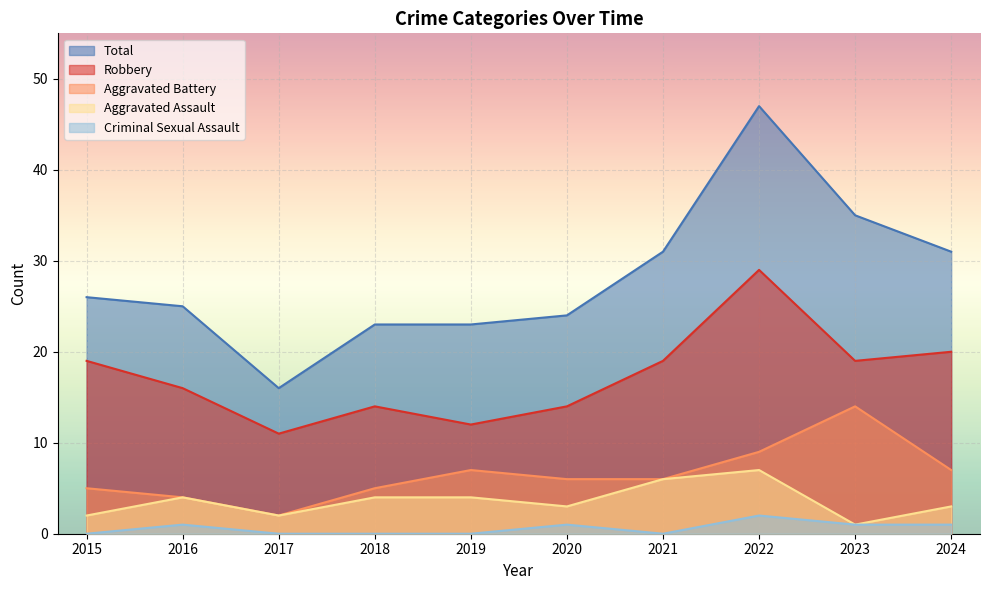

Count the number of categories in the chart.

10